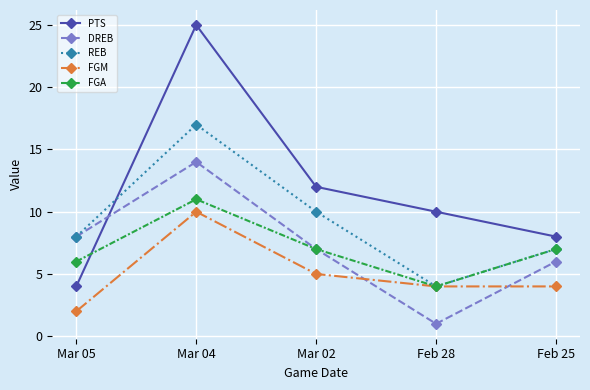

What is the total value across all series at Mar 05?

28